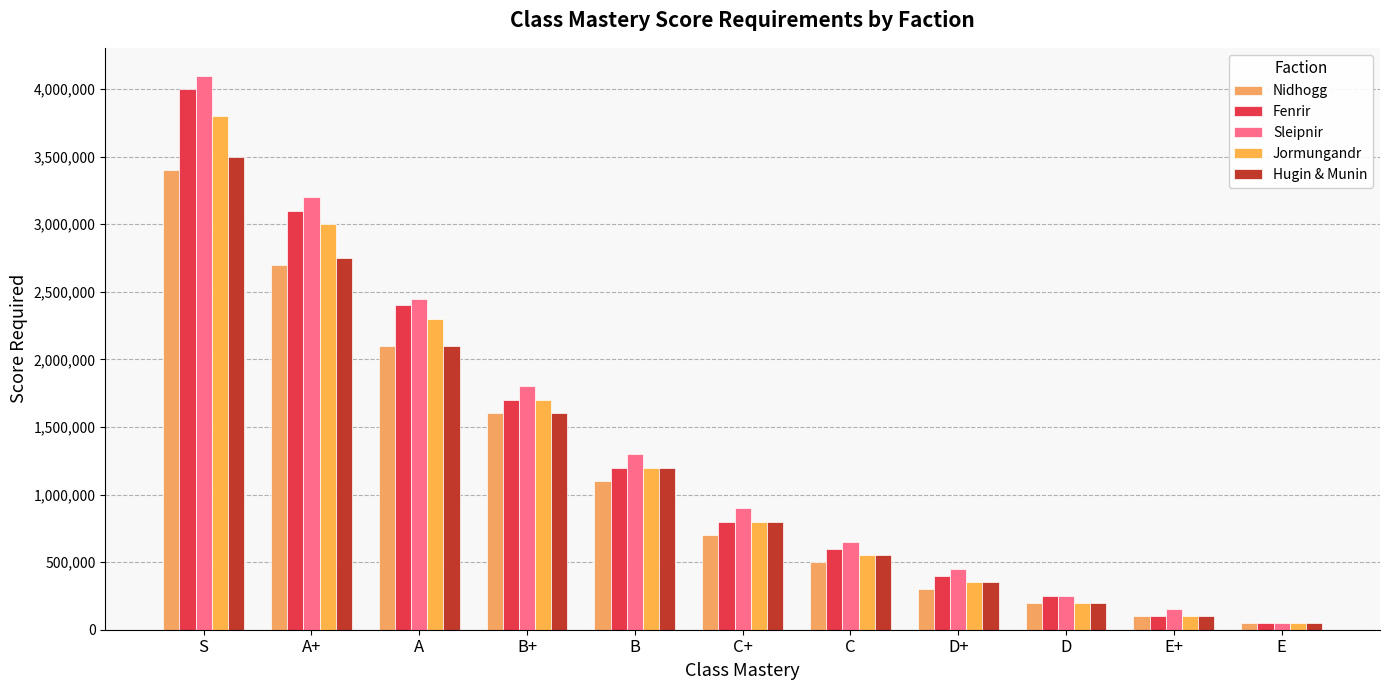

Which label corresponds to the largest value in the chart?

S